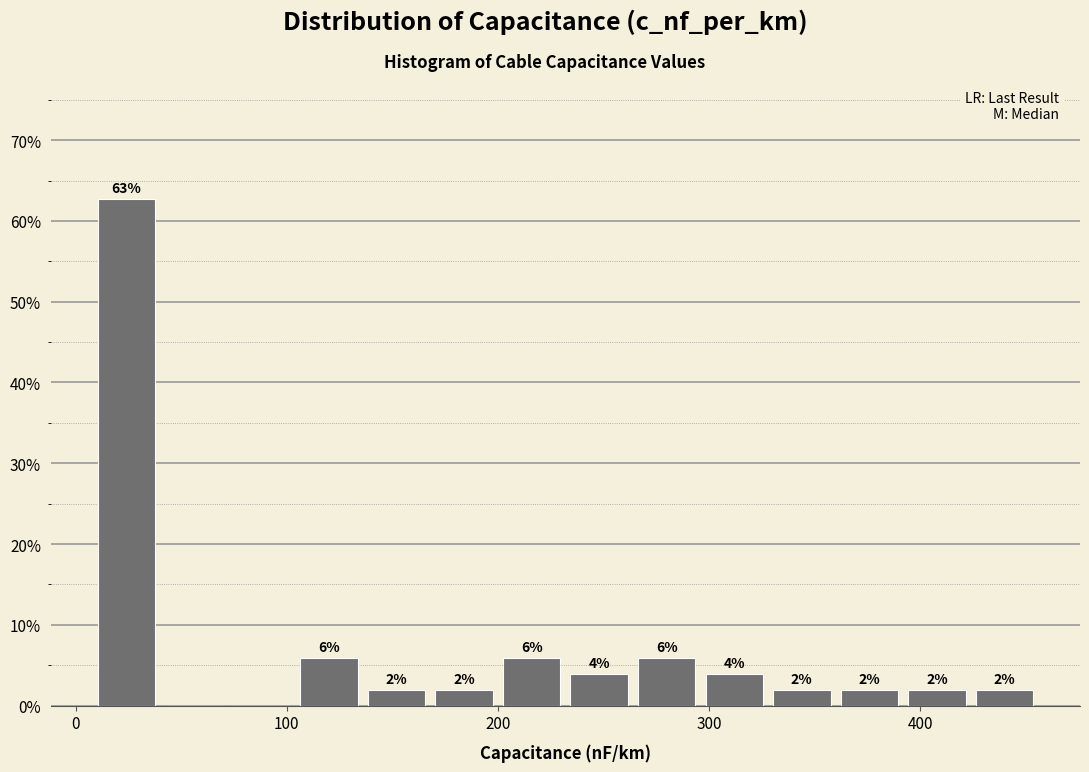

Read against the x-axis, roughly where is the centre of the tallest bar?

20